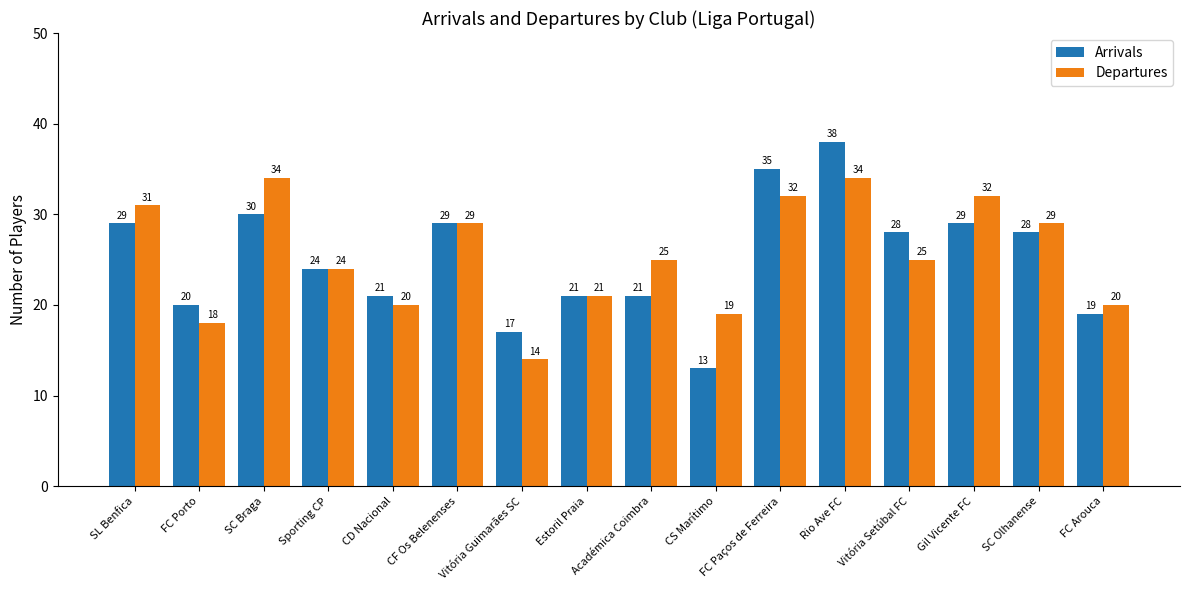

Read the Departures value at SC Olhanense, to the nearest 10.

30